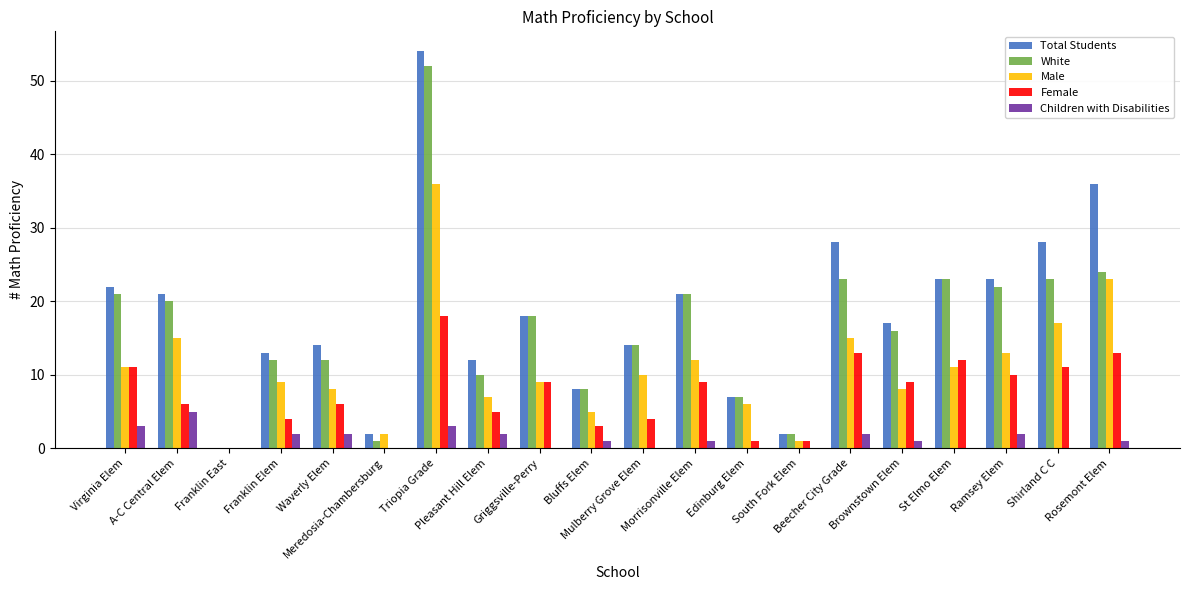

What is the sum of all White values?

329